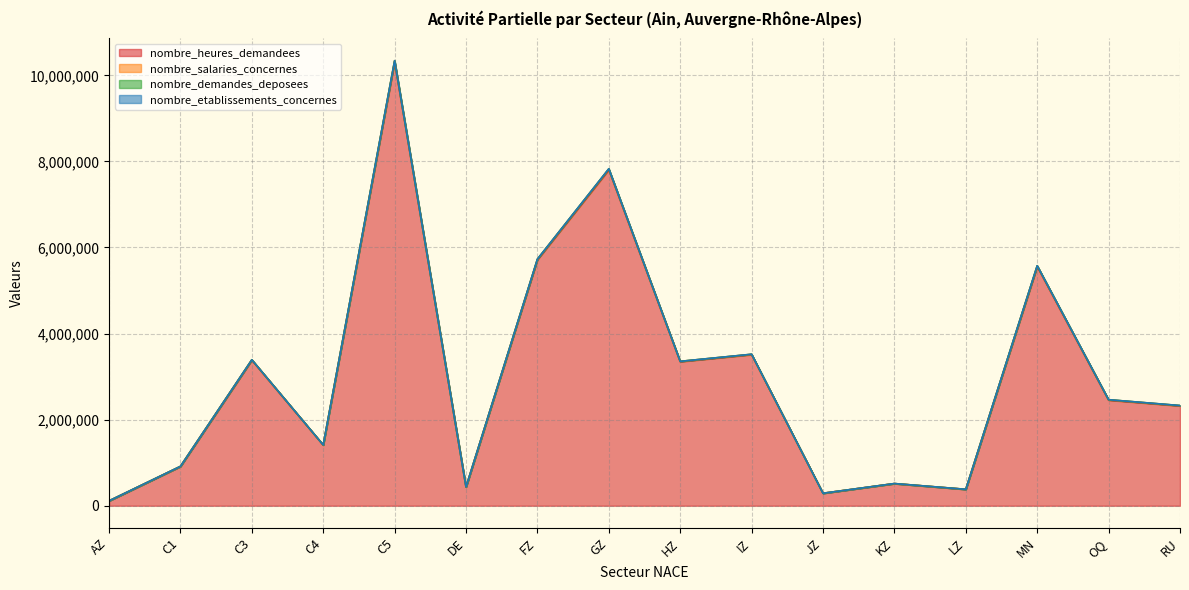

At which category is the sum across all series the highest?

C5